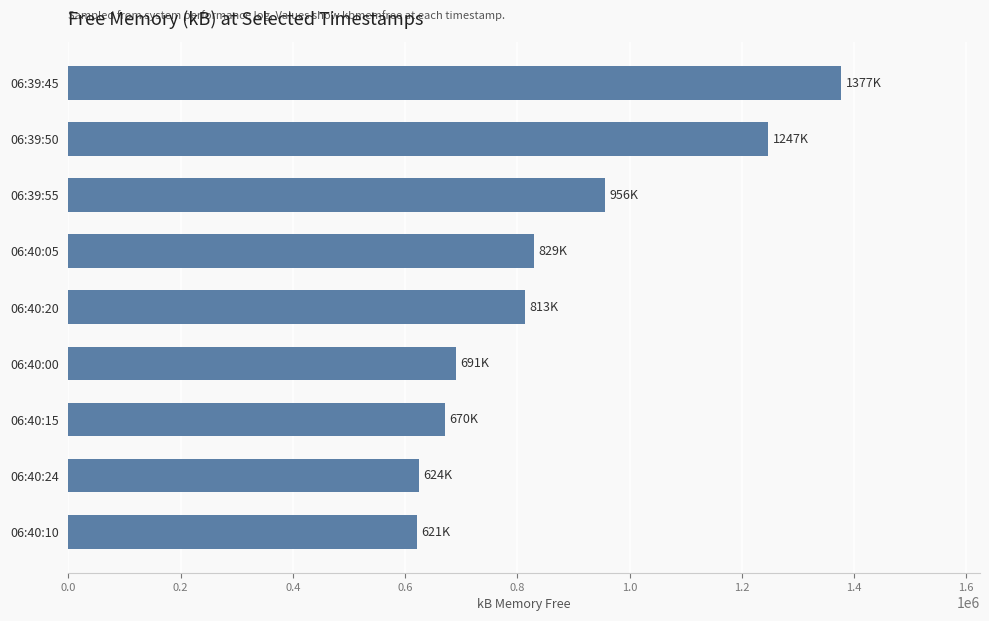

What is the average value?

870017